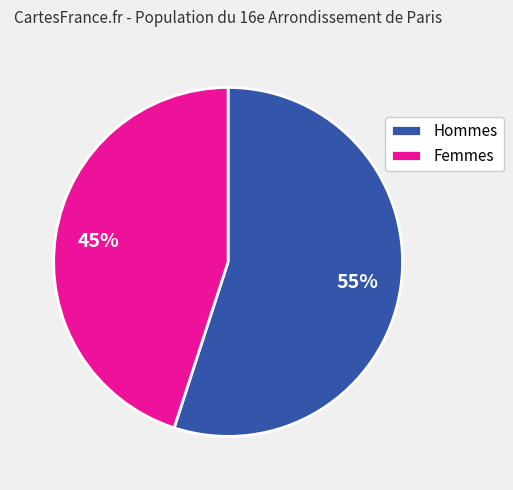

Is it true that Hommes is 55% of the pie?

True